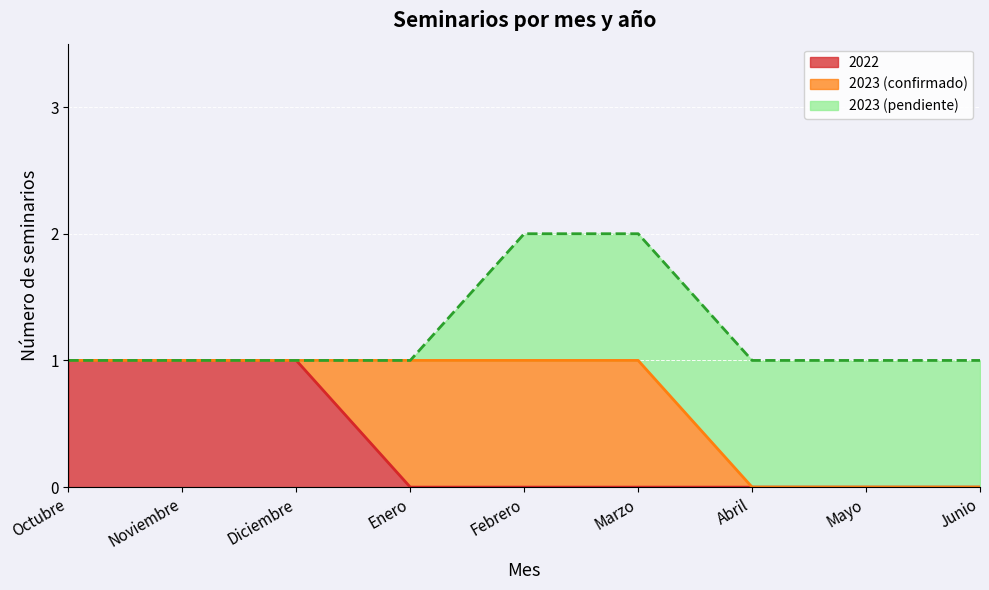

What is the value of the 1st point from the left?

1